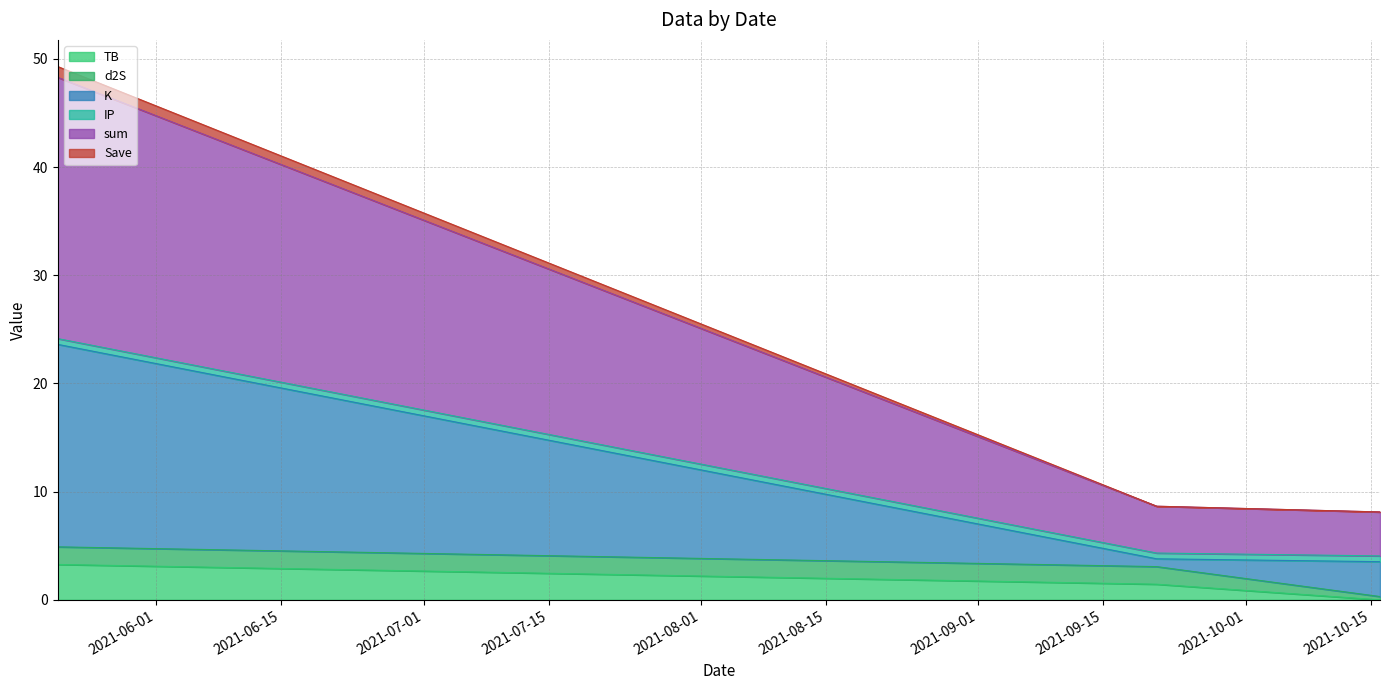

At which category is the sum across all series the highest?

2021-05-21